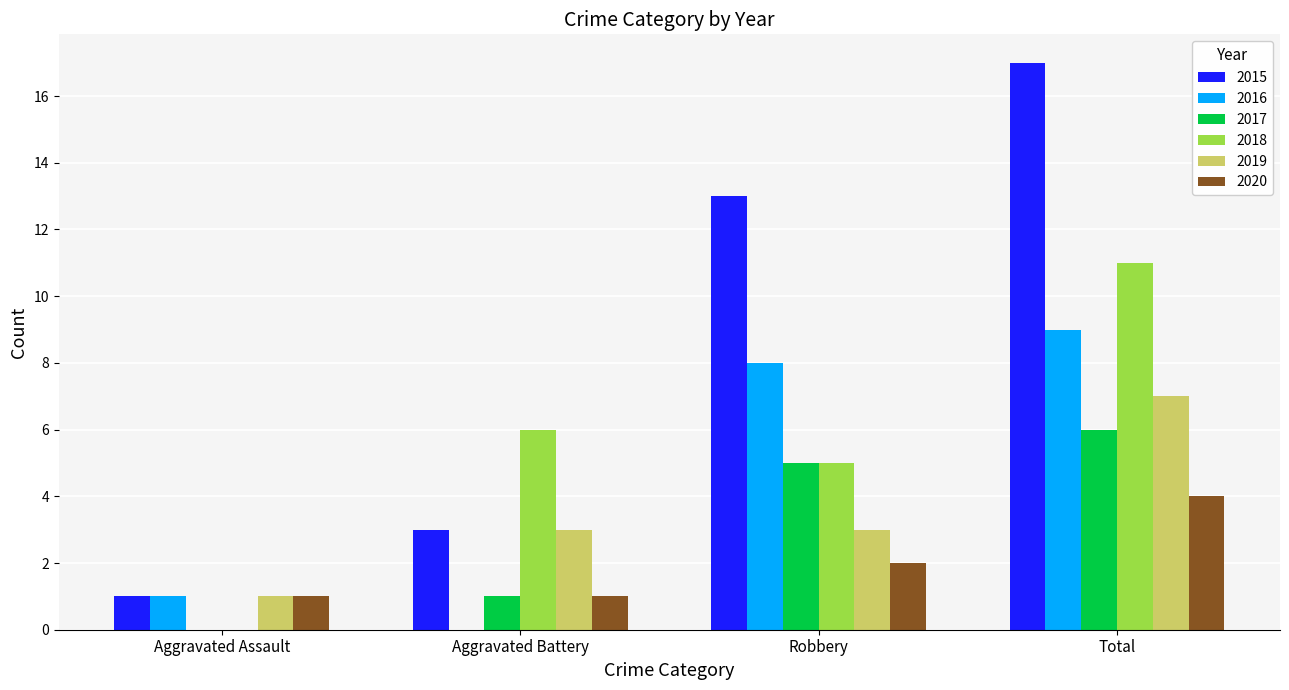

How many 2016 values are between 1 and 9?

3